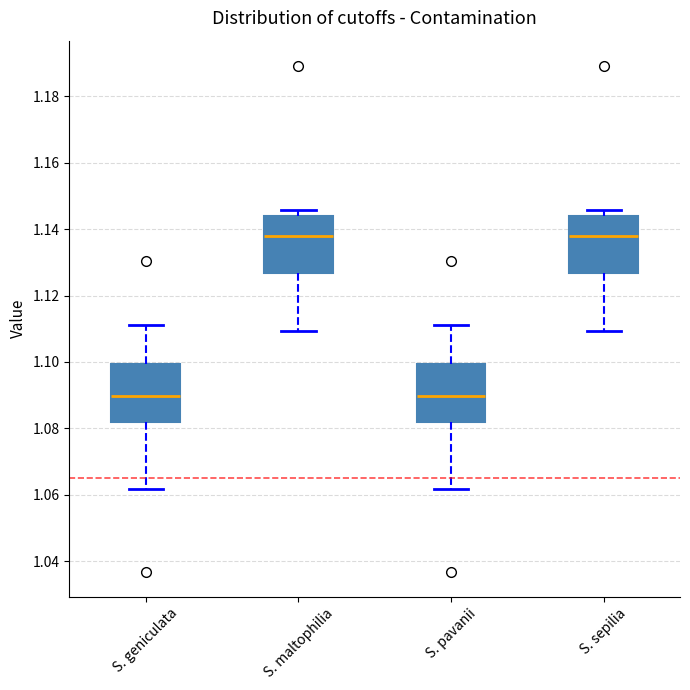

Where does the median line of the box for S. geniculata sit on the y-axis? The values are not printed on the chart, so give them approximately, as read against the axis.

1.090